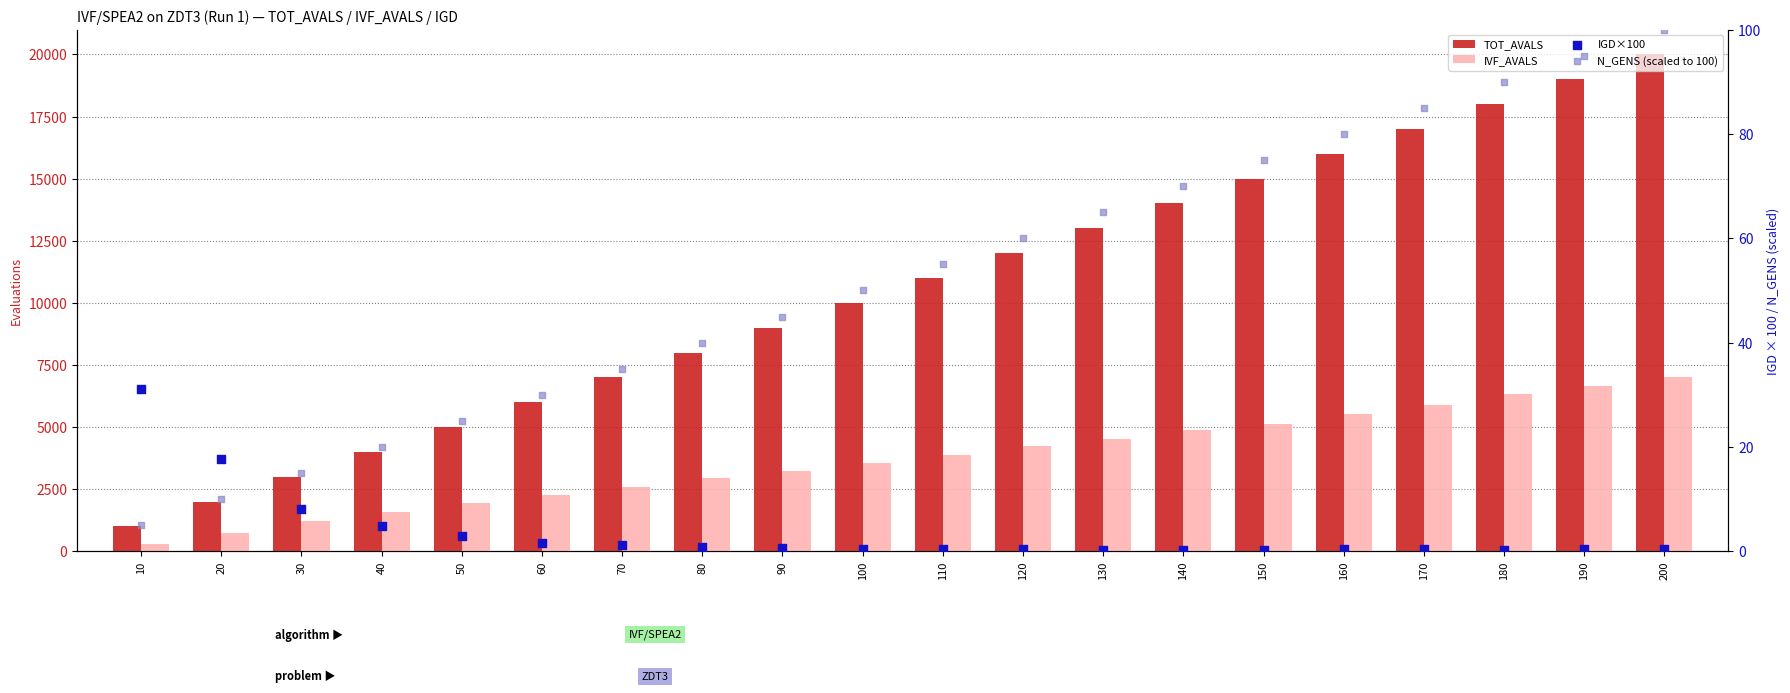

Is the value of IVF_AVALS at 120 greater than the value of IGD×100 at 60?

Yes